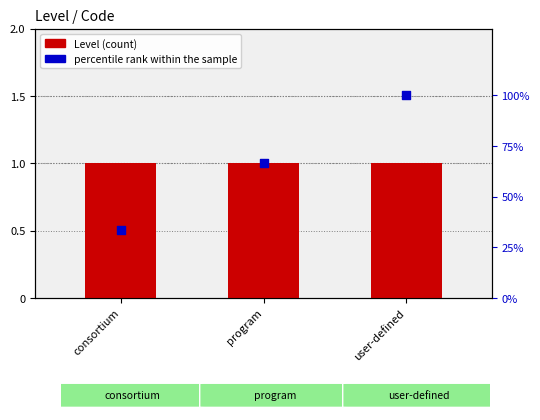

Which series reaches the minimum Y coordinate?

Level